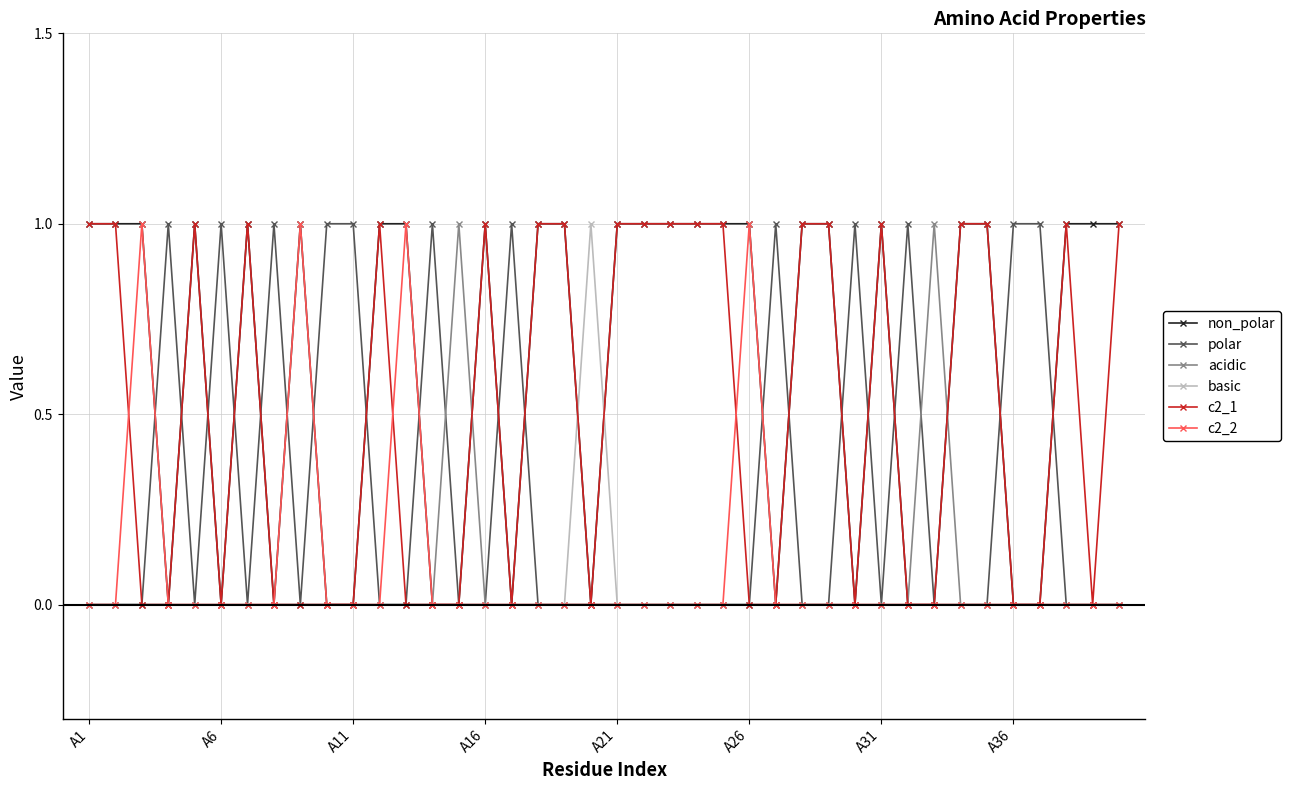

How many lines are shown in the chart?

6